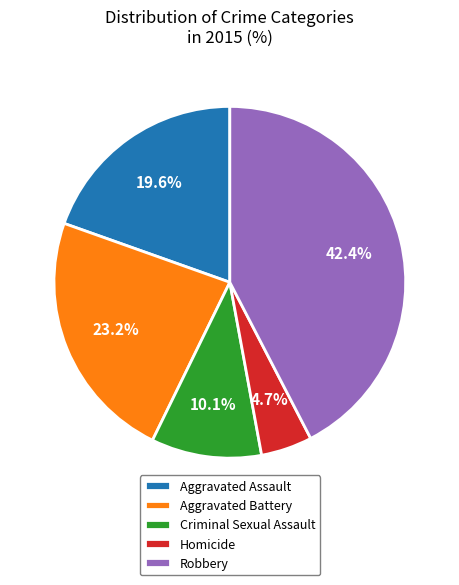

To the nearest percent, what percentage of the pie is Homicide?

5%